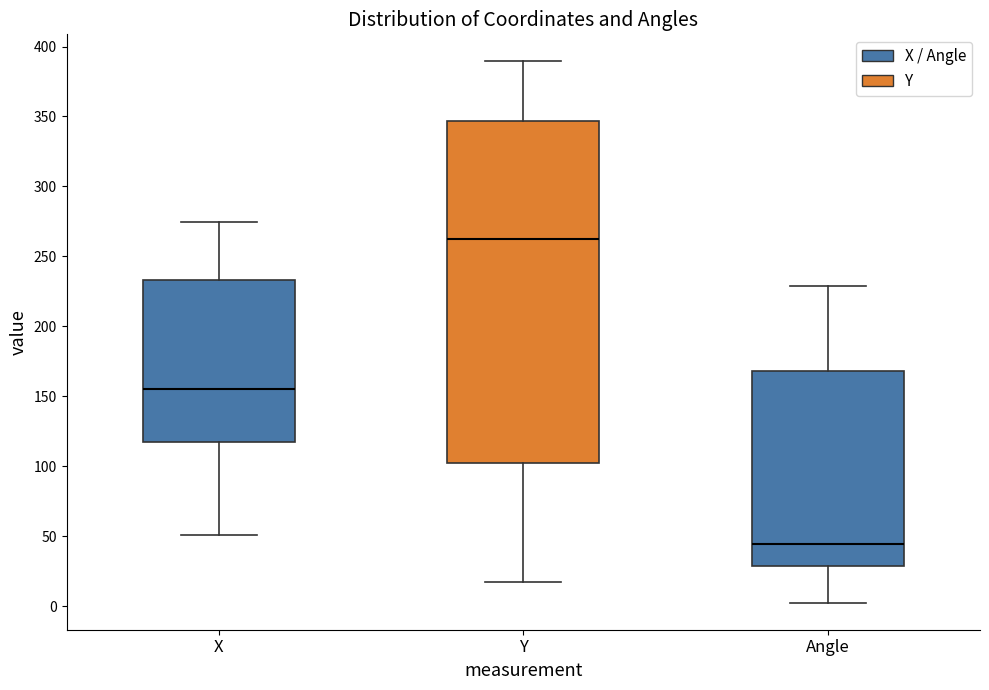

Where does the upper whisker of the box for X end on the y-axis? The values are not printed on the chart, so give them approximately, as read against the axis.

275